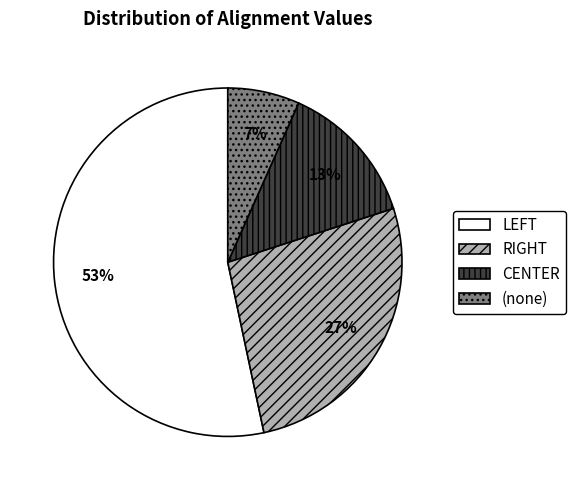

How many segments does this pie chart have?

4